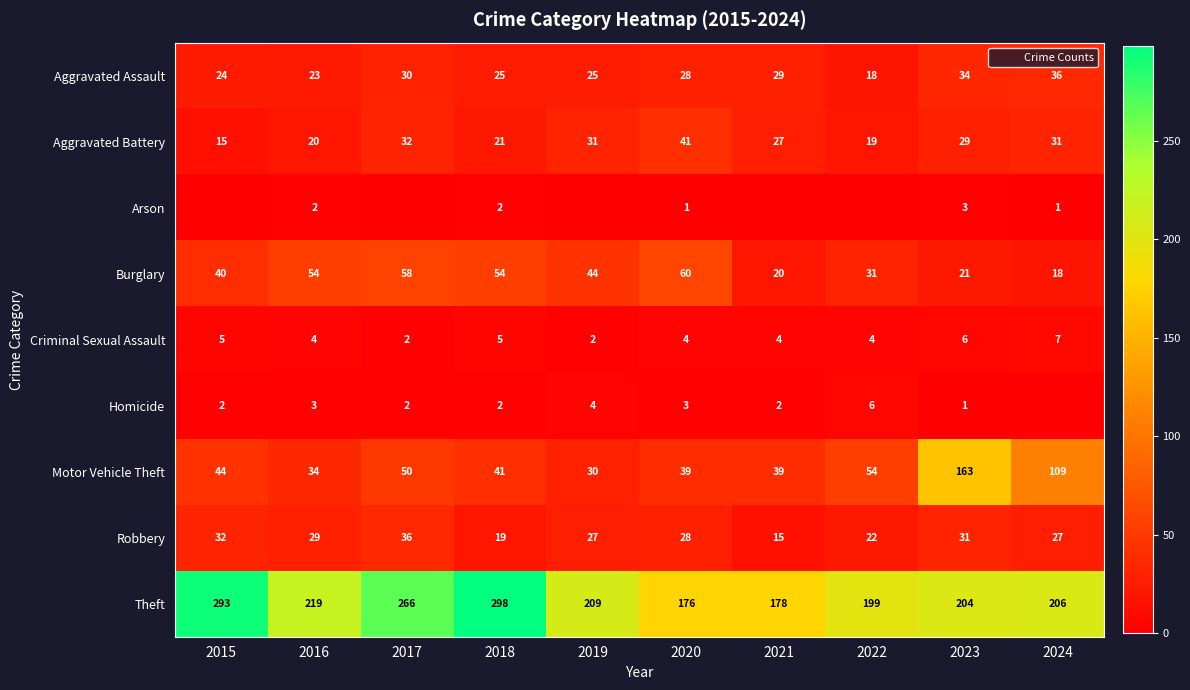

Is it true that Motor Vehicle Theft equals 11 at 2021?

False